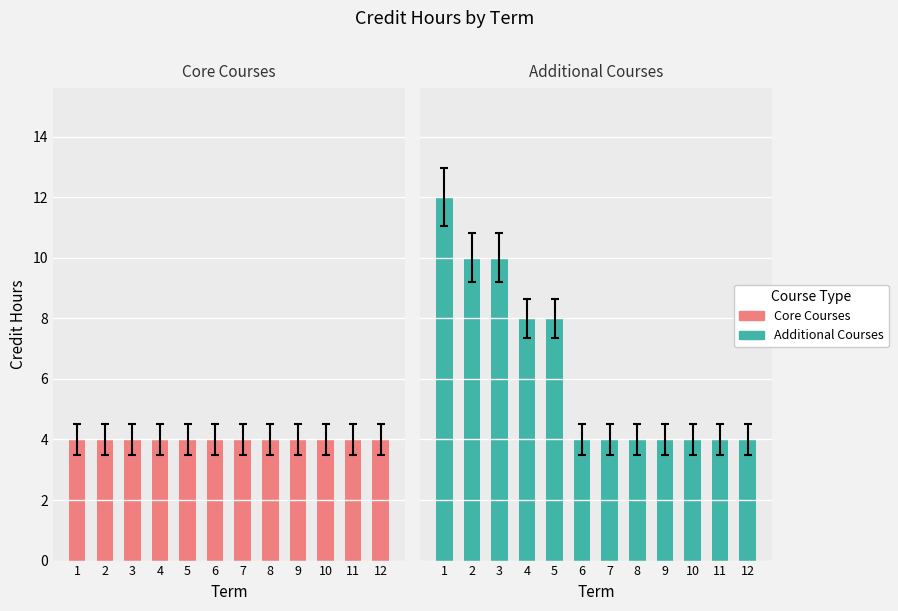

What is the total value across all series at 5?

12